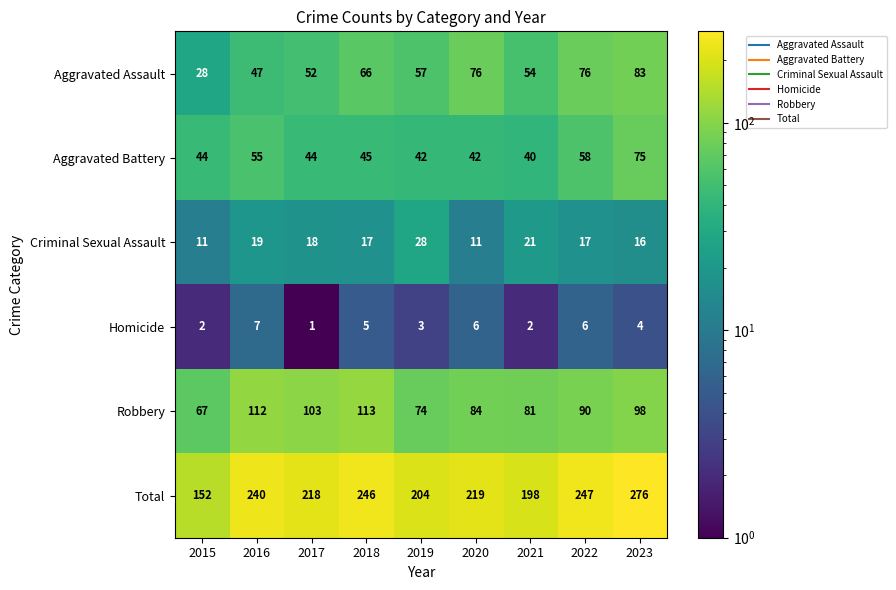

What is the smallest value displayed?

1